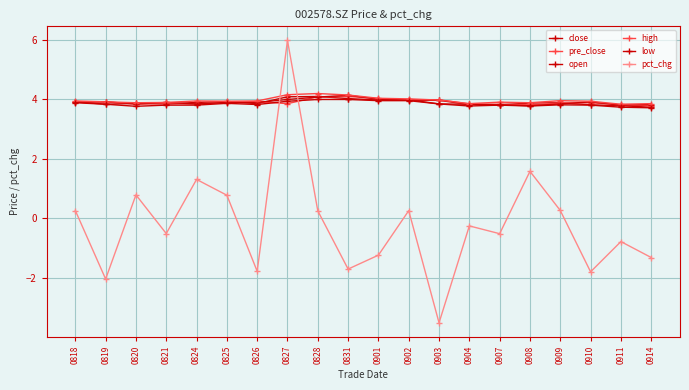

Reading right to left, transcribe all the data shown in this chart.

close: 3.7	3.8	3.8	3.9	3.9	3.8	3.8	3.8	4.0	4.0	4.0	4.1	4.1	3.9	3.9	3.9	3.8	3.9	3.8	3.9
pre_close: 3.8	3.8	3.9	3.9	3.8	3.8	3.8	4.0	4.0	4.0	4.1	4.1	3.9	3.9	3.9	3.8	3.9	3.8	3.9	3.9
open: 3.8	3.8	3.9	3.8	3.8	3.8	3.8	4.0	4.0	4.0	4.1	4.1	4.0	3.9	3.9	3.8	3.9	3.8	3.9	3.9
high: 3.9	3.8	3.9	4.0	3.9	3.9	3.9	4.0	4.0	4.0	4.1	4.2	4.2	3.9	3.9	3.9	3.9	3.9	3.9	3.9
low: 3.7	3.7	3.8	3.8	3.8	3.8	3.8	3.8	4.0	4.0	4.0	4.0	3.9	3.8	3.9	3.8	3.8	3.8	3.8	3.9
pct_chg: -1.3	-0.8	-1.8	0.3	1.6	-0.5	-0.3	-3.5	0.3	-1.2	-1.7	0.2	6.0	-1.8	0.8	1.3	-0.5	0.8	-2.0	0.3